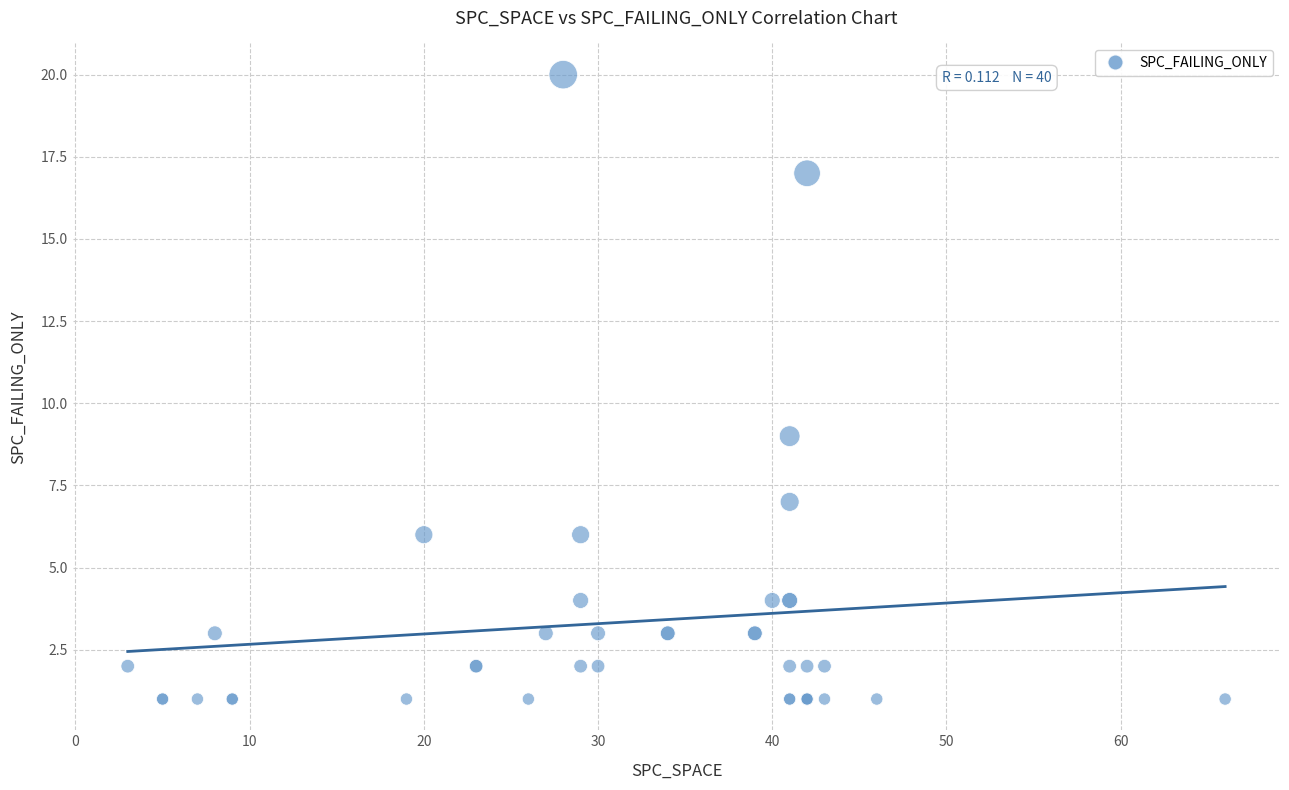

What Y value in the scatter plot is closest to 10?

9